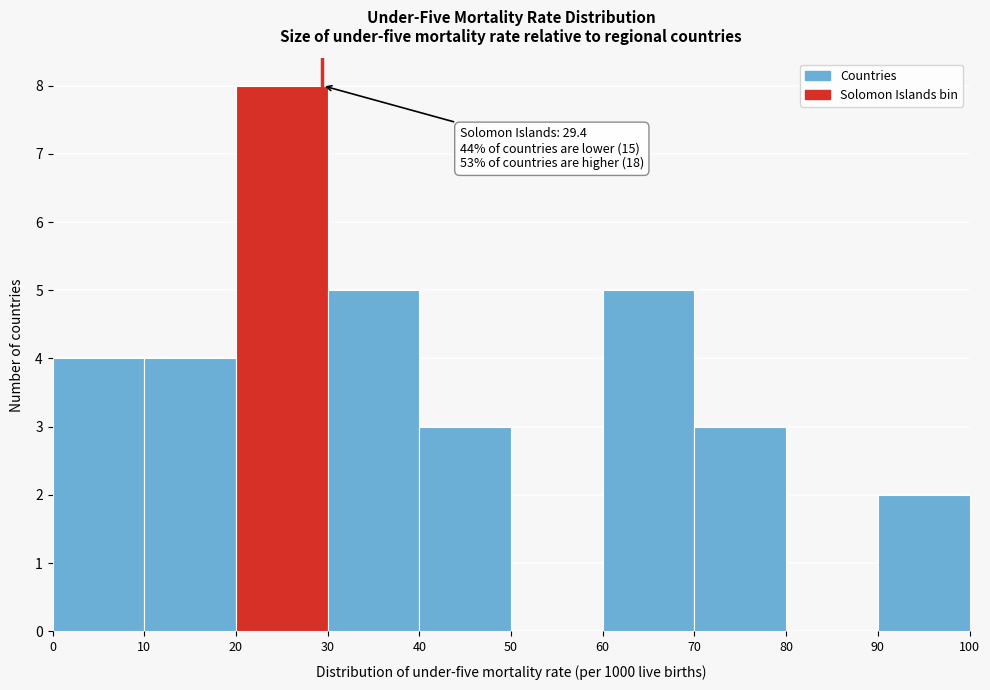

Over which range of the x-axis is the bar tallest?

20 to 30